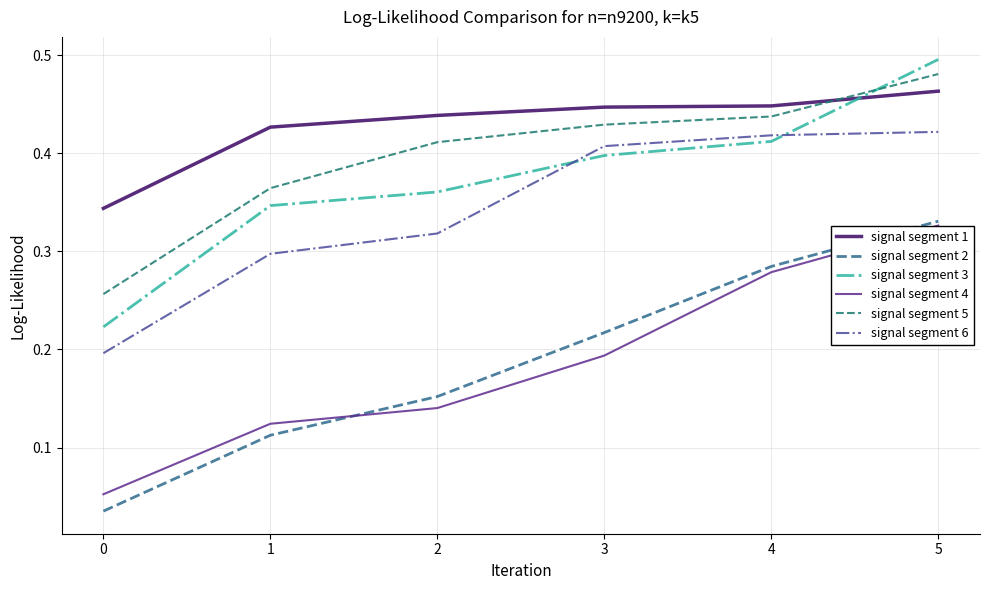

What is the sum of the signal segment 6 values at 0 and 4?

0.6